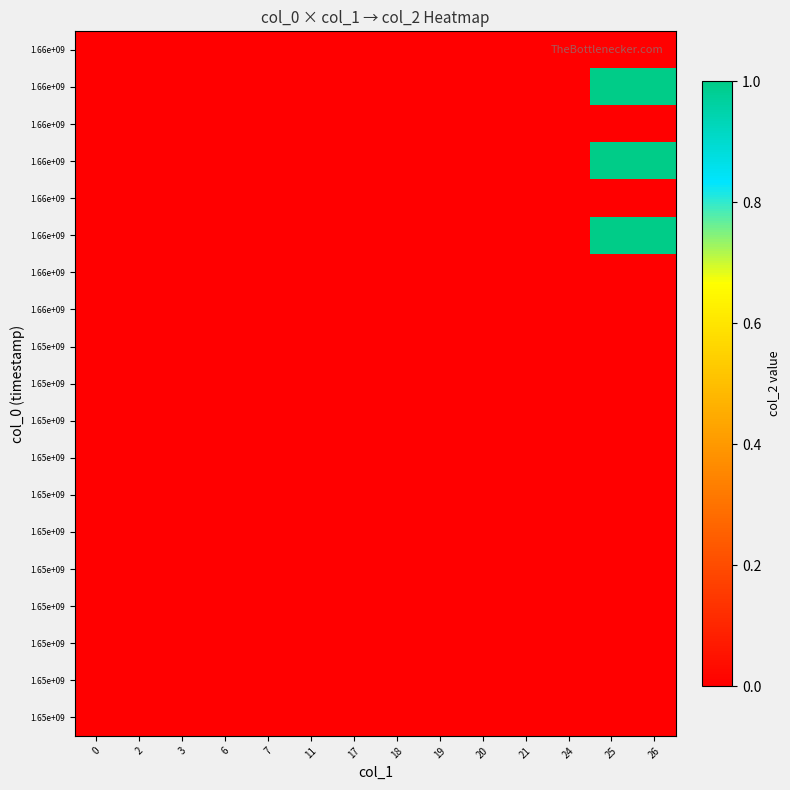

How many data points does each series have?

14